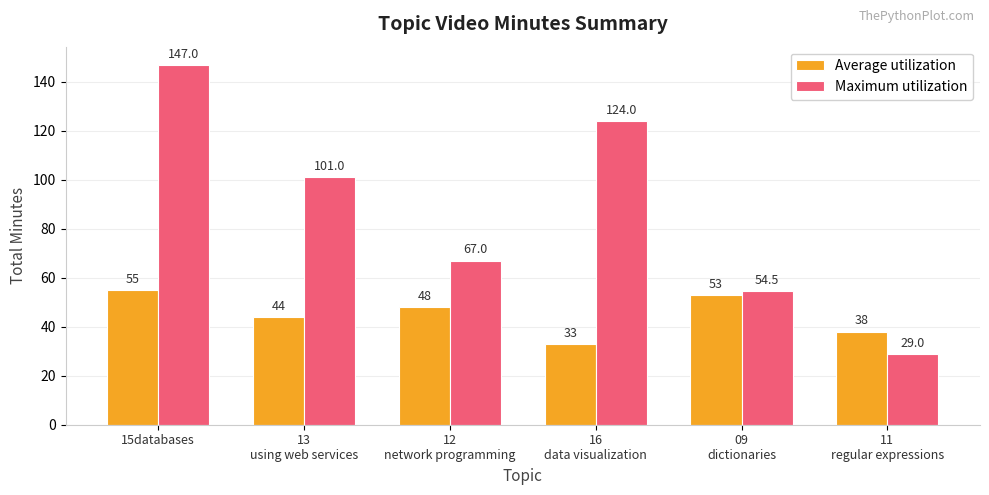

What is the total value across all series at 11
regular expressions?

67.0